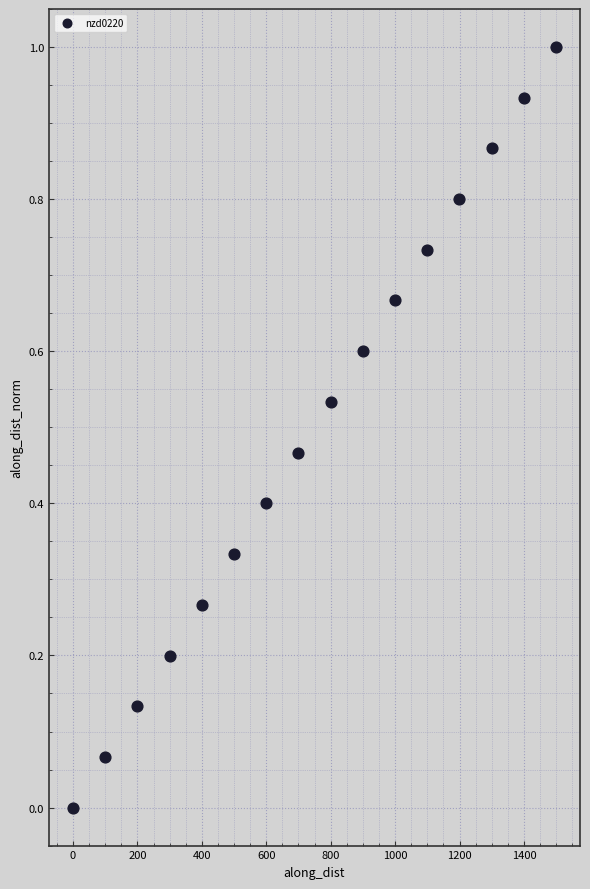

What is the range of X values (max minus min)?

1499.2